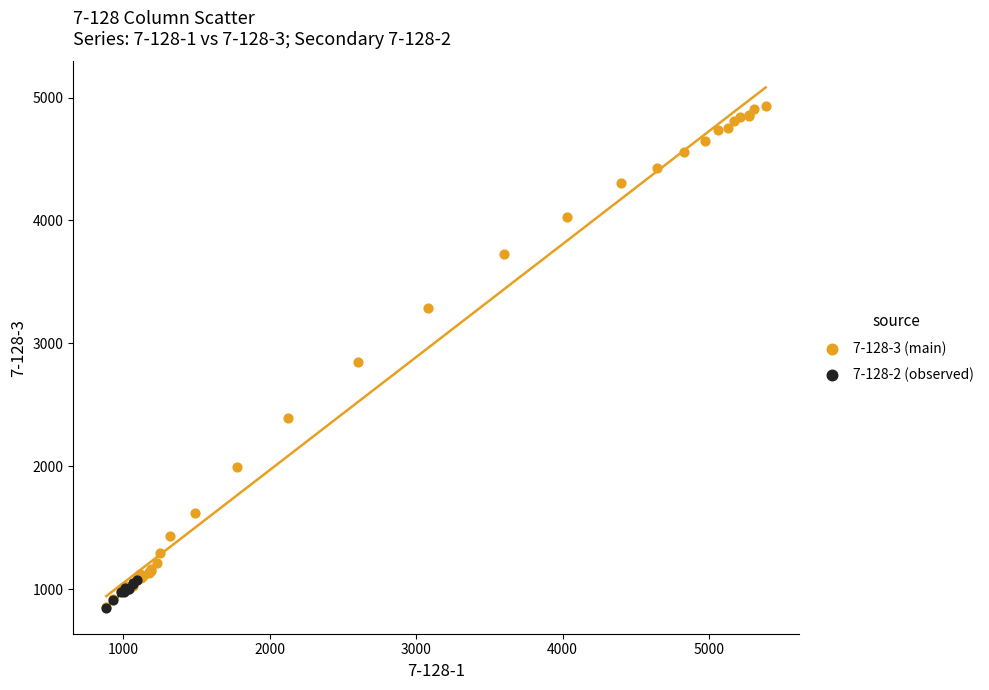

Which series has the widest spread of Y values?

7-128-3 (main)